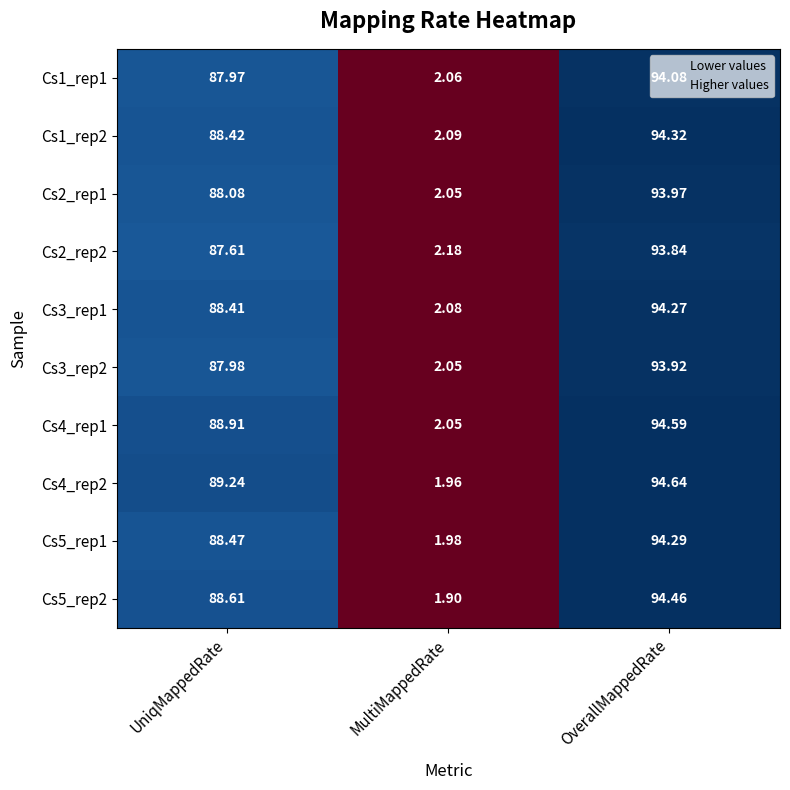

At which label does Cs2_rep1 first exceed 88?

UniqMappedRate